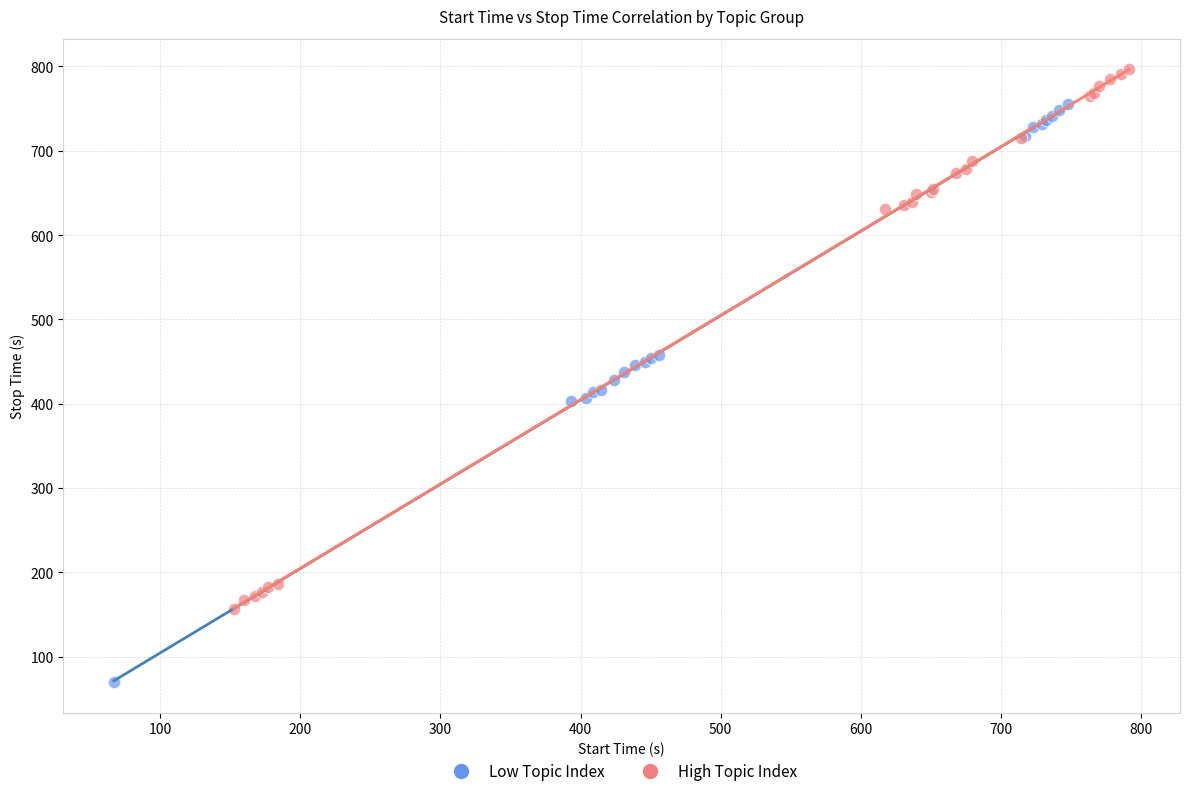

Which series reaches the maximum Y coordinate?

High Topic Index